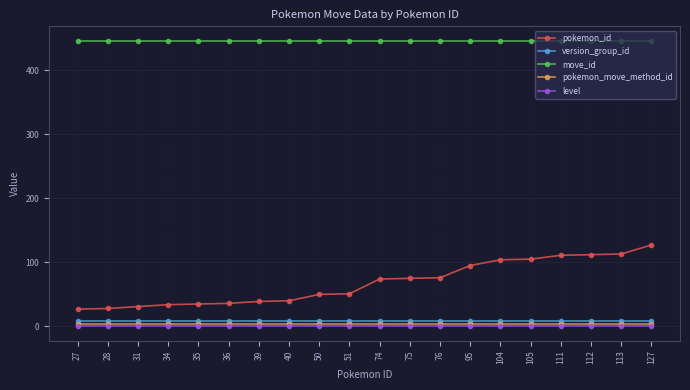

What is the spread (max minus min) of values at 105?

446